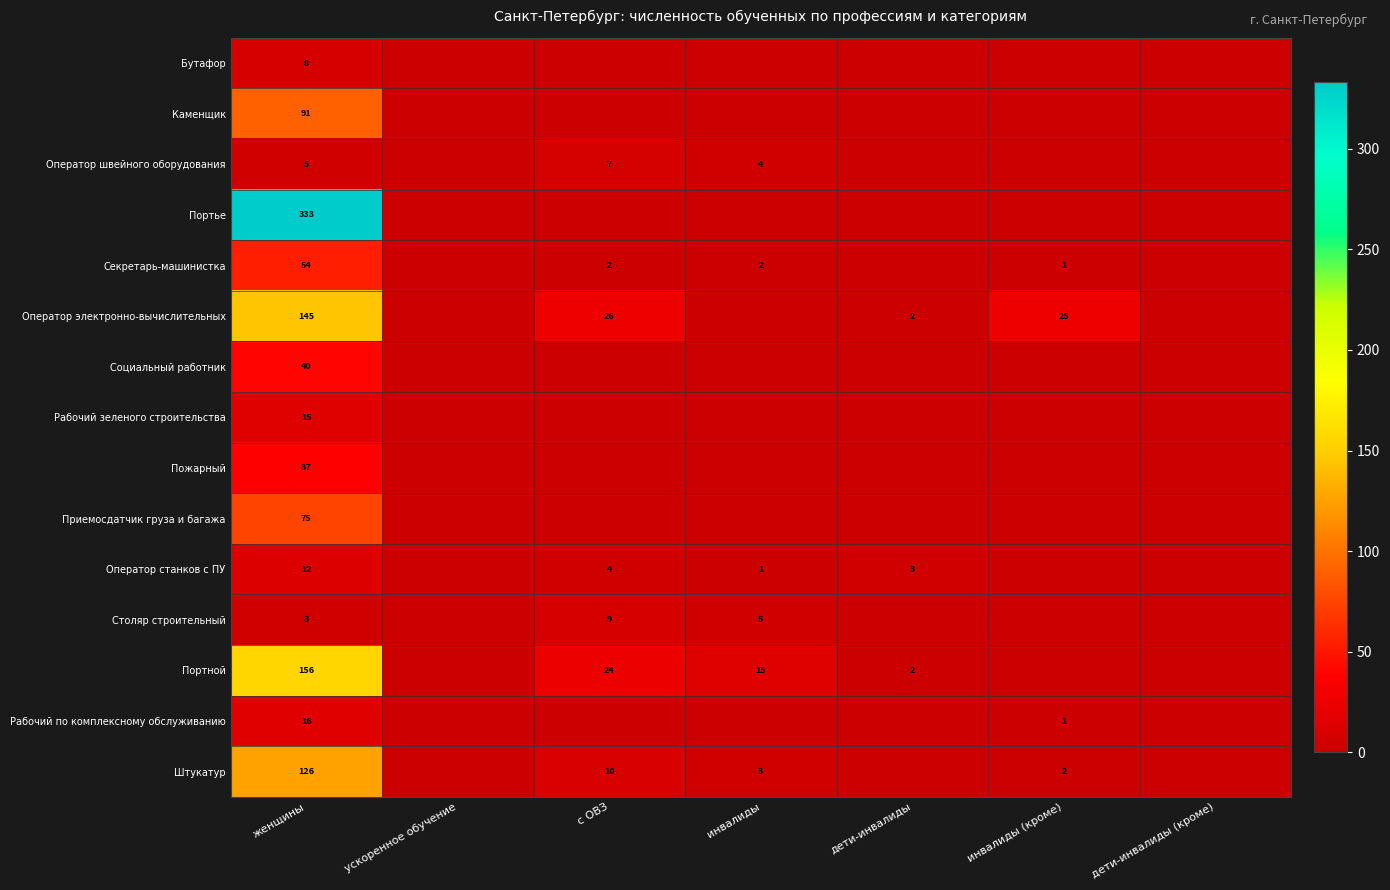

Is it true that Столяр строительный equals 5 at инвалиды?

True